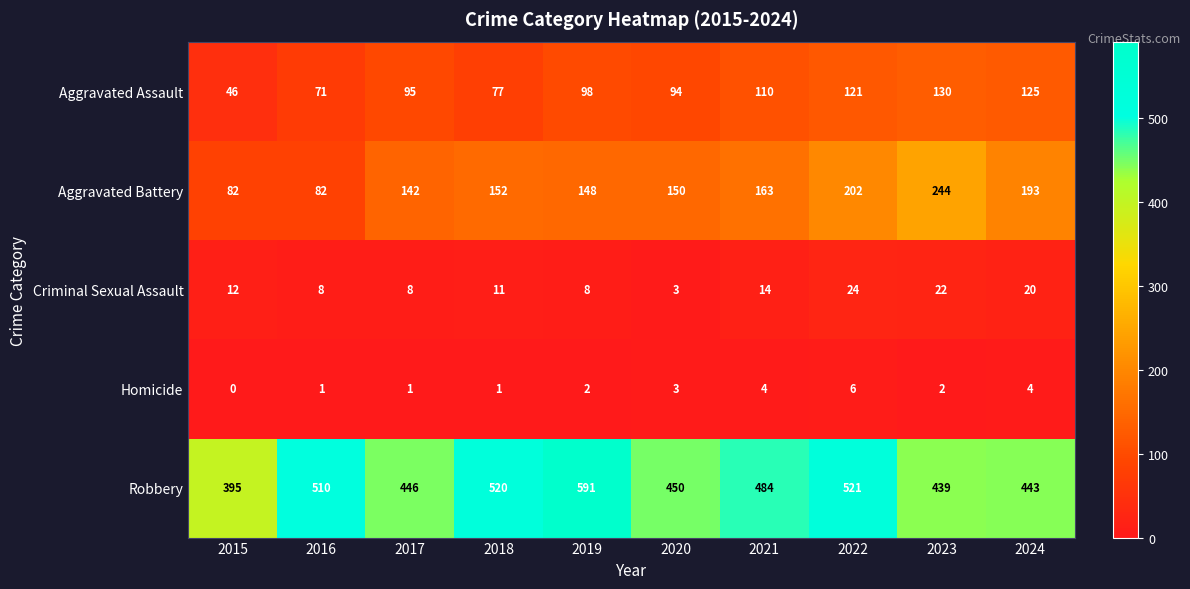

What is the minimum value for Robbery?

395